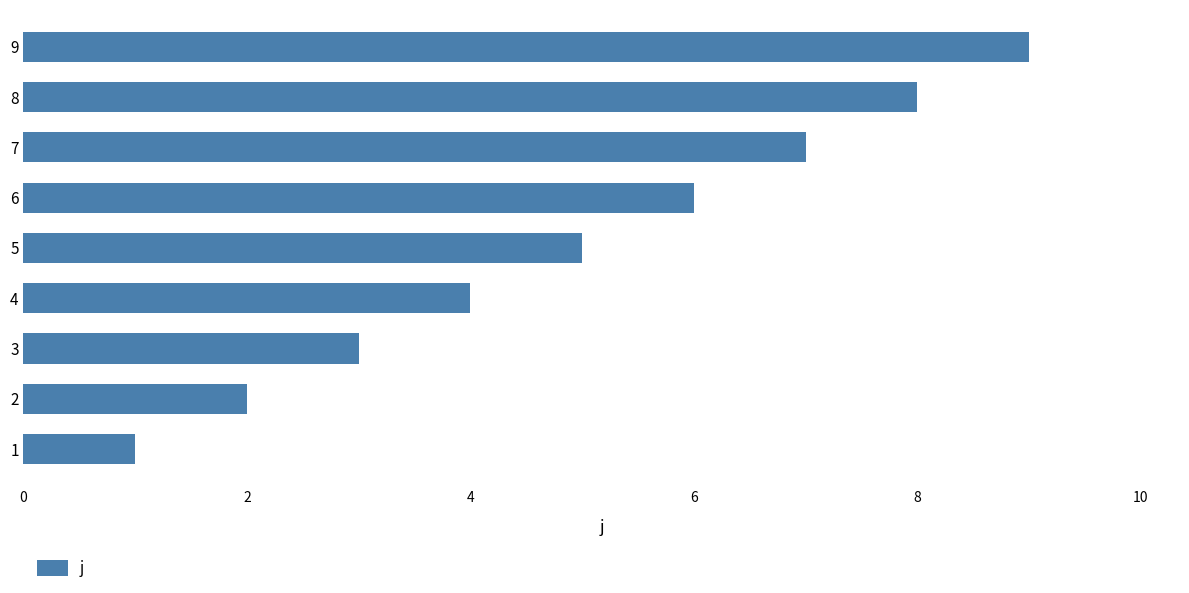

What is the change in value from 5 to 6?

+1